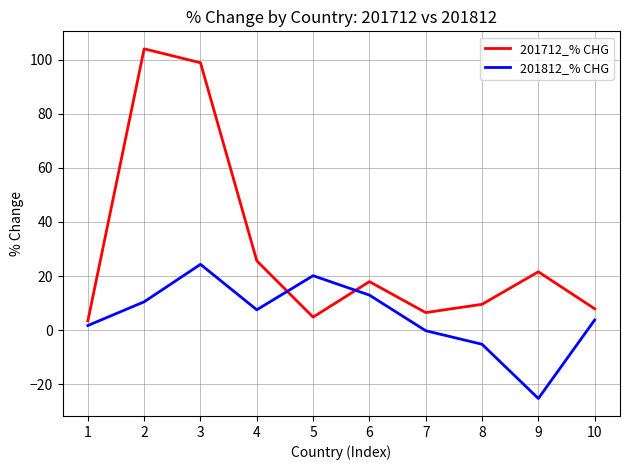

Which label corresponds to the smallest value in the chart?

9